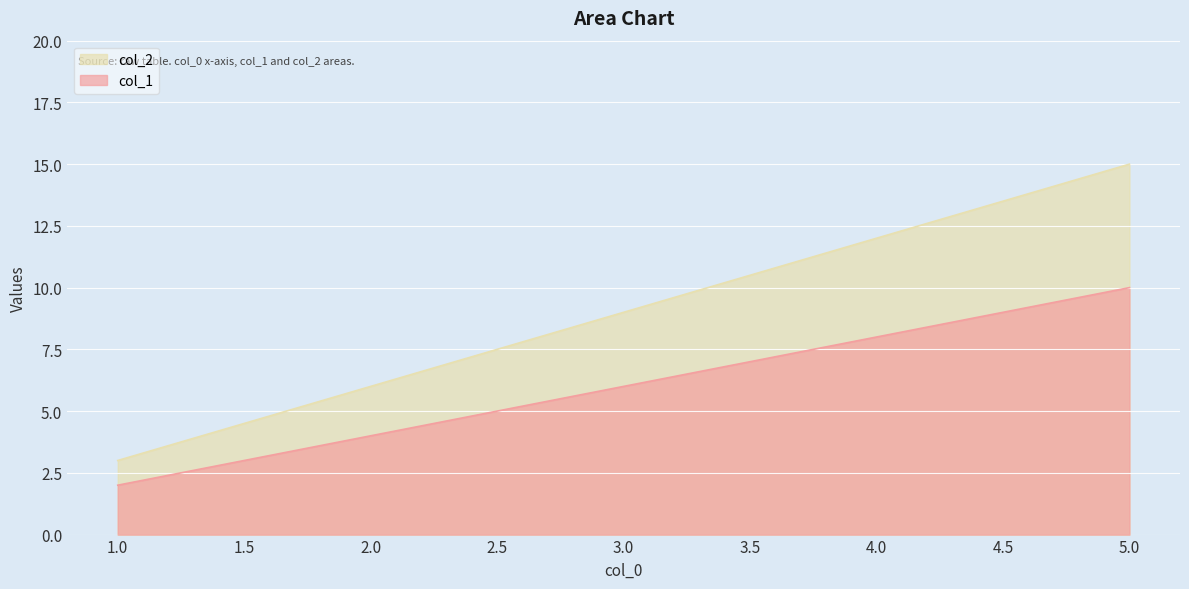

The col_2 series shows 4 at 2. True or false?

True